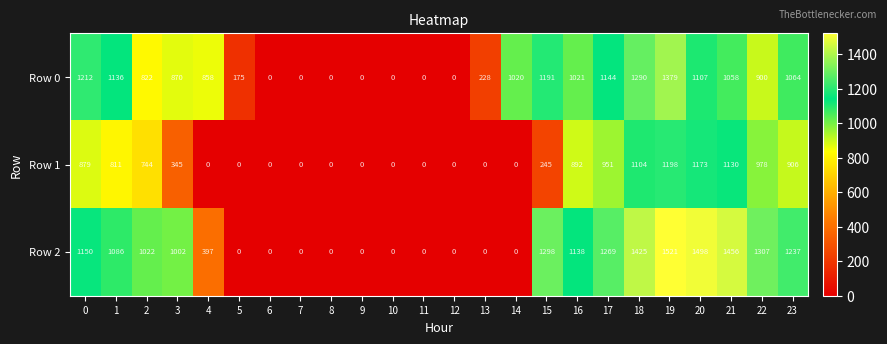

What is the spread (max minus min) of values at 14?

1020